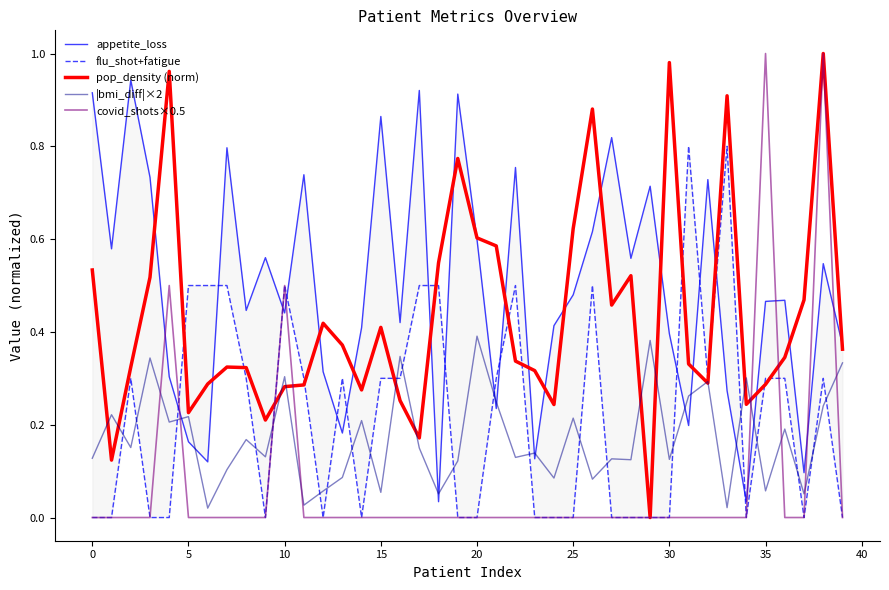

How many lines are shown in the chart?

5